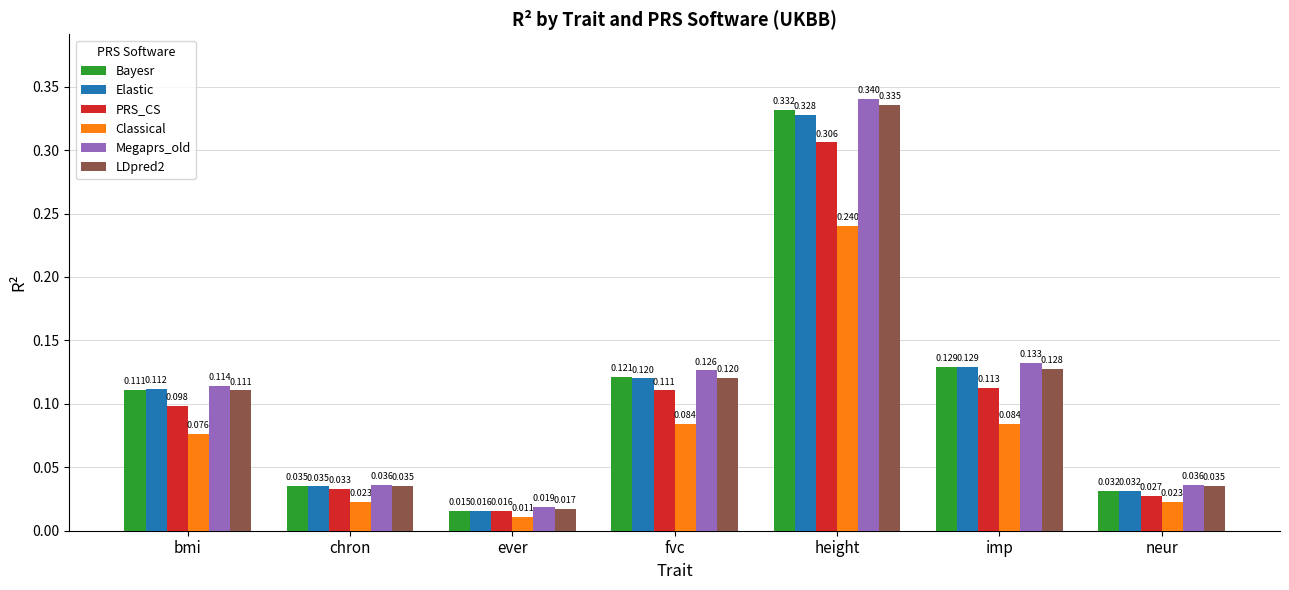

Is it true that PRS_CS equals 0.0 at fvc?

False